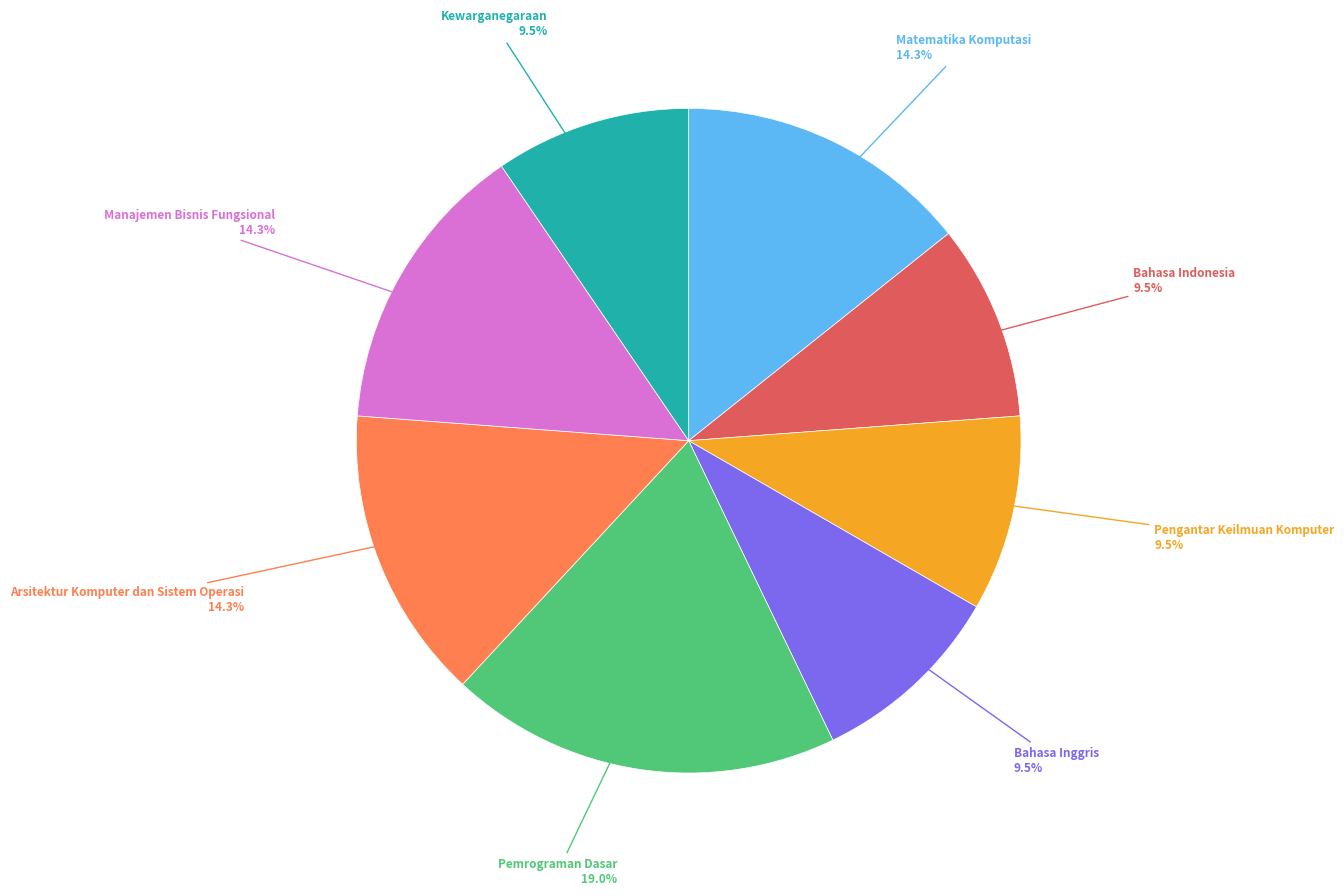

Does Pengantar Keilmuan Komputer account for over 50% of the chart?

No